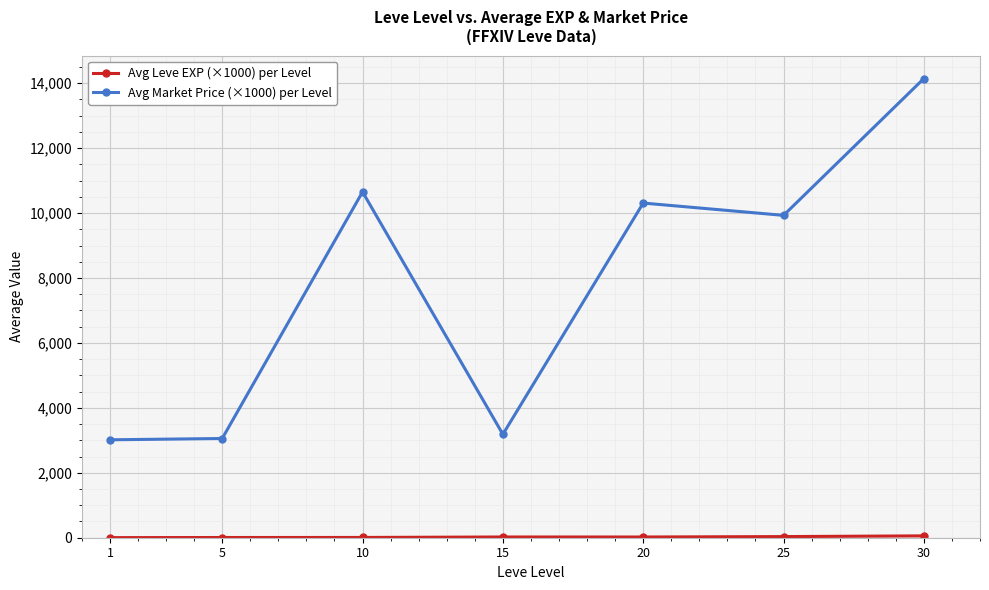

At how many categories does at least one series exceed 13033?

1